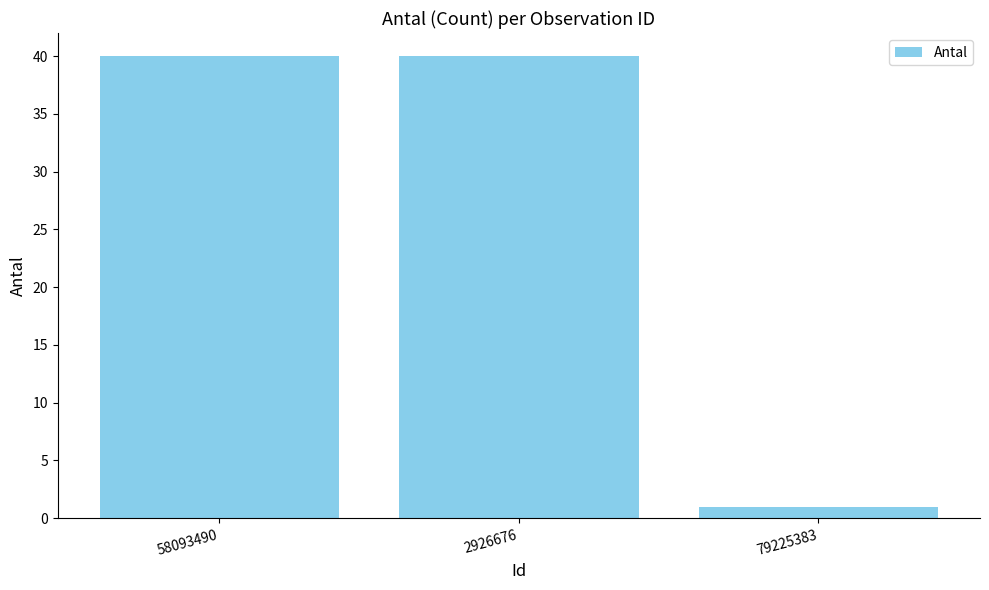

What position from the left is 79225383?

3